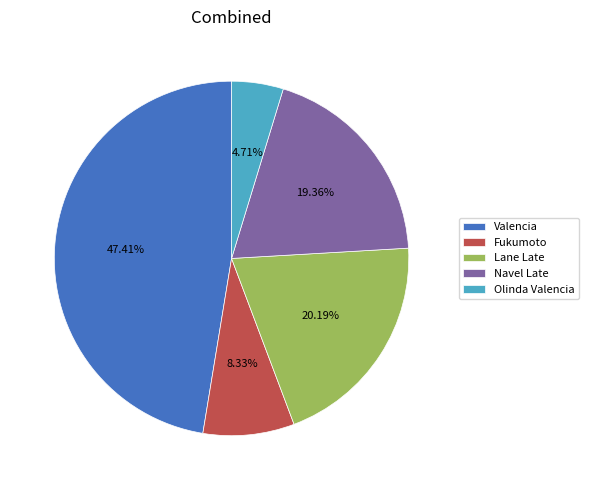

Is there any slice that represents more than half of the pie?

No